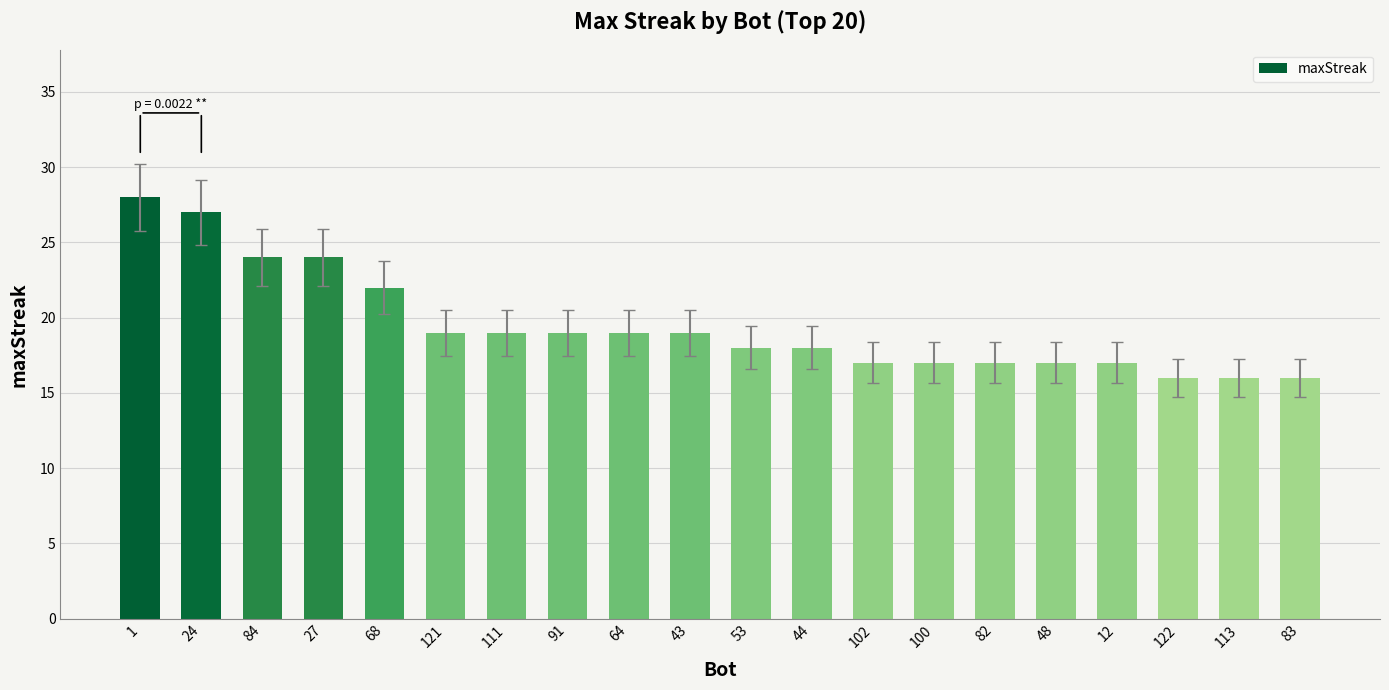

Is it true that the value at 27 is 24?

True